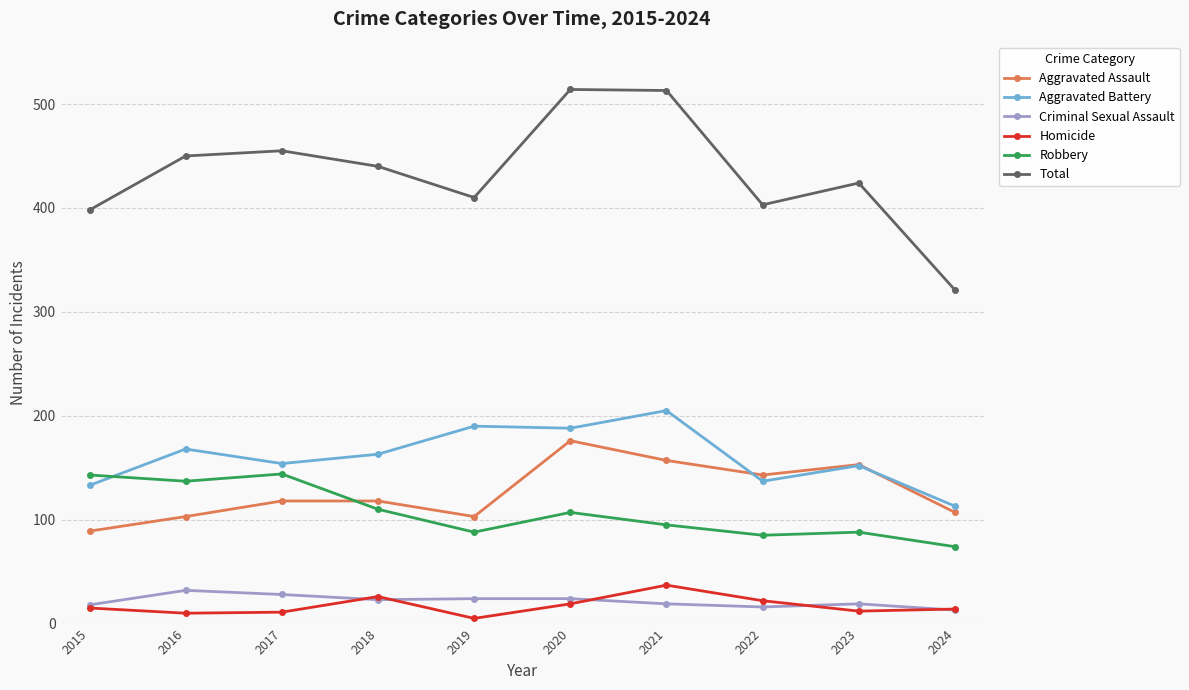

Is the value of Total at 2022 greater than the value of Aggravated Assault at 2018?

Yes